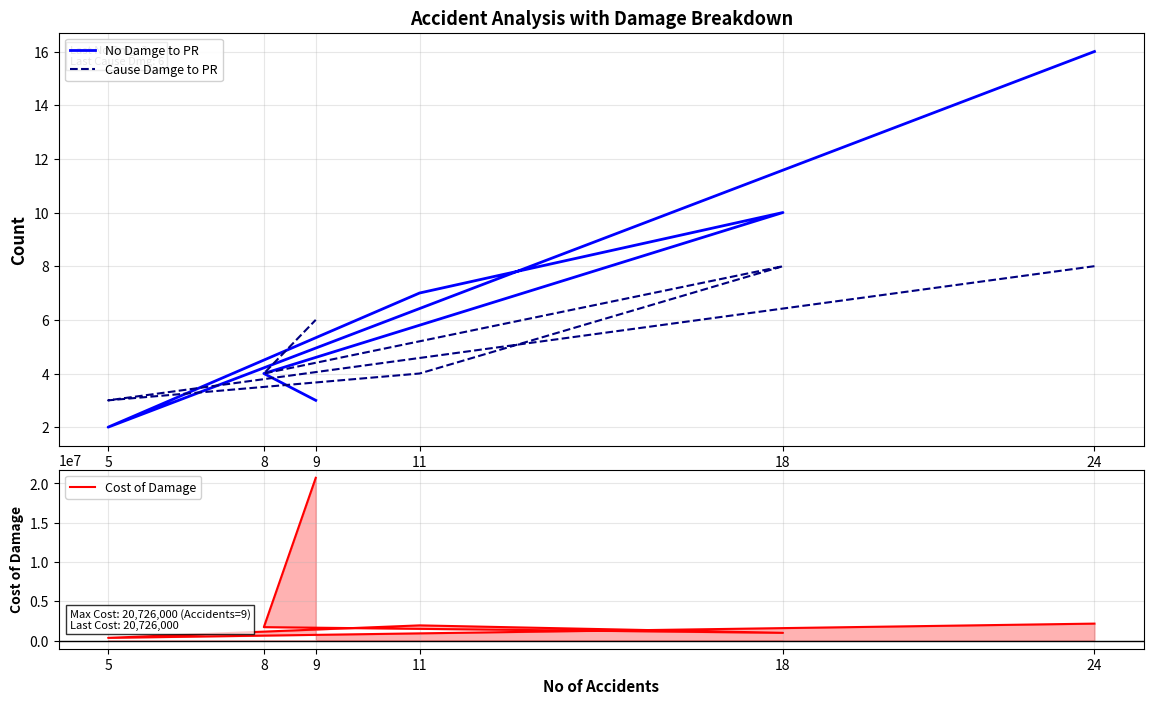

Which series has the largest total across all categories?

Cost of Damage